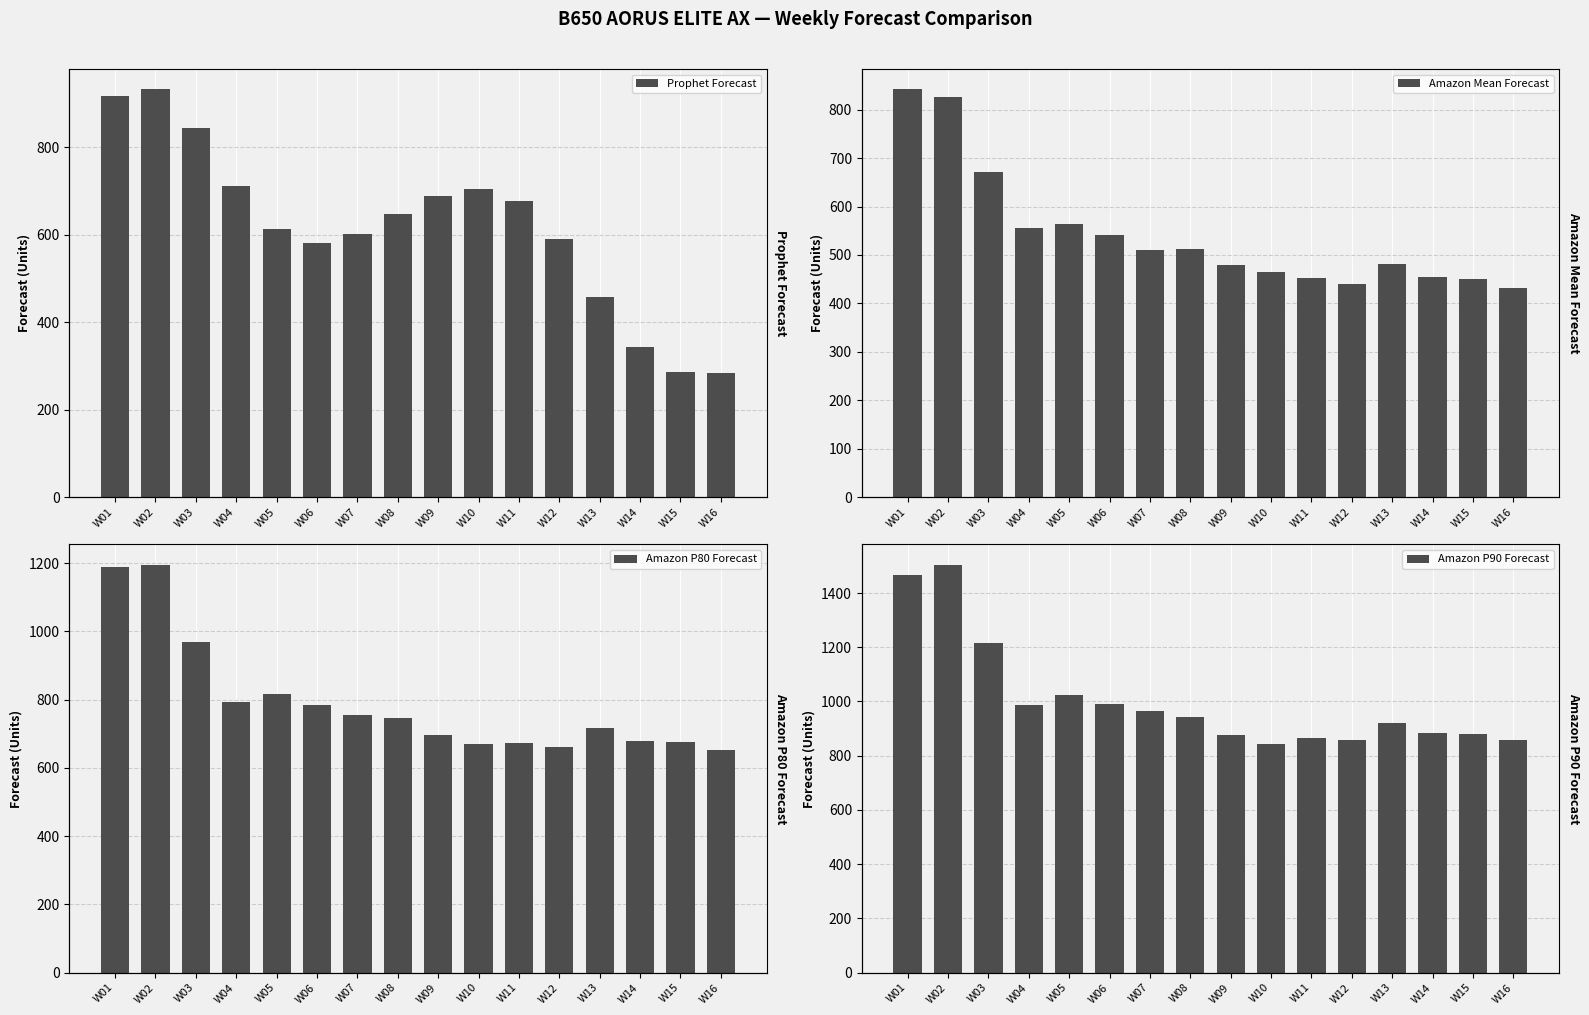

Is the value of Amazon Mean Forecast at W10 greater than the value of Amazon P90 Forecast at W08?

No